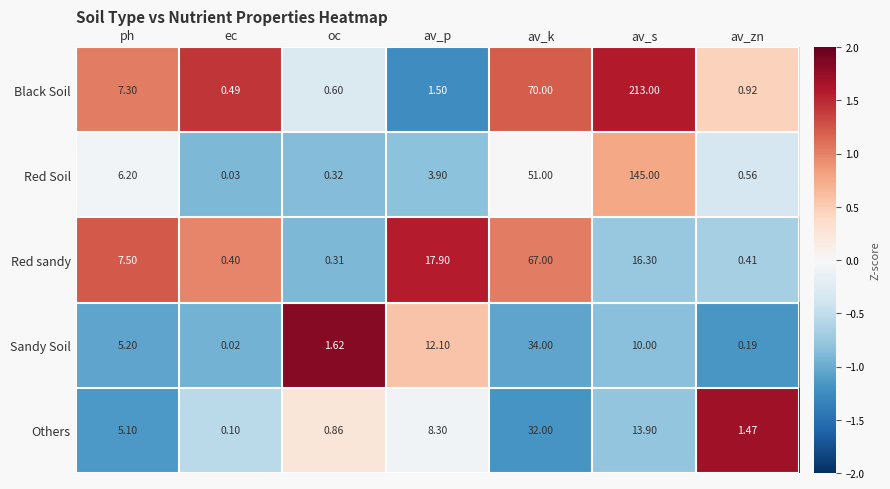

How many data points does each series have?

7